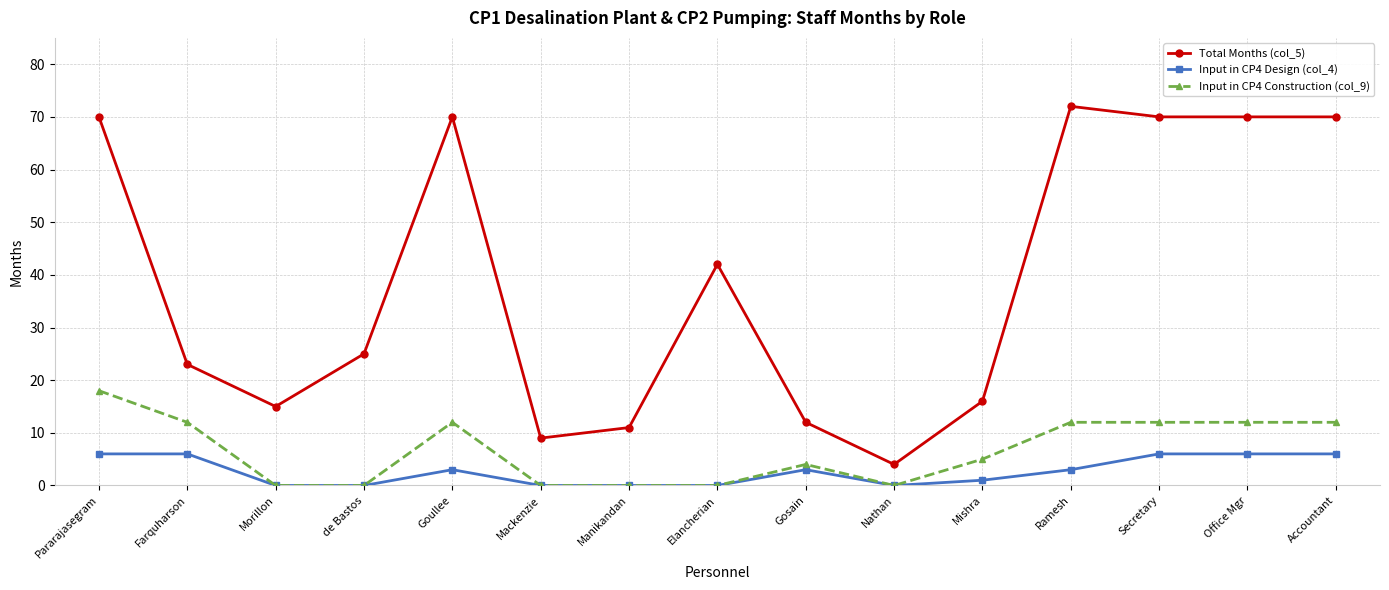

Read the Input in CP4 Construction (col_9) value at Farquharson, to the nearest 10.

10